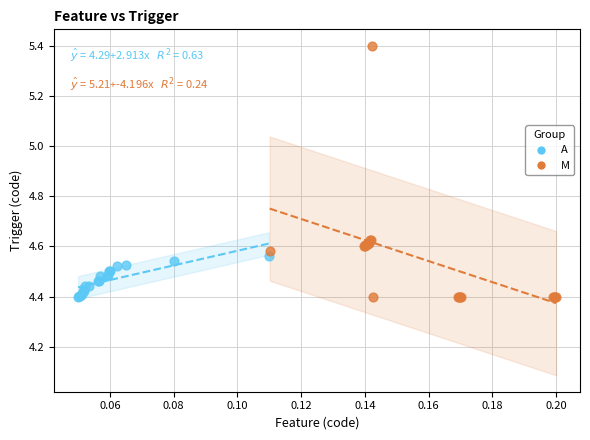

Which series reaches the maximum Y coordinate?

M